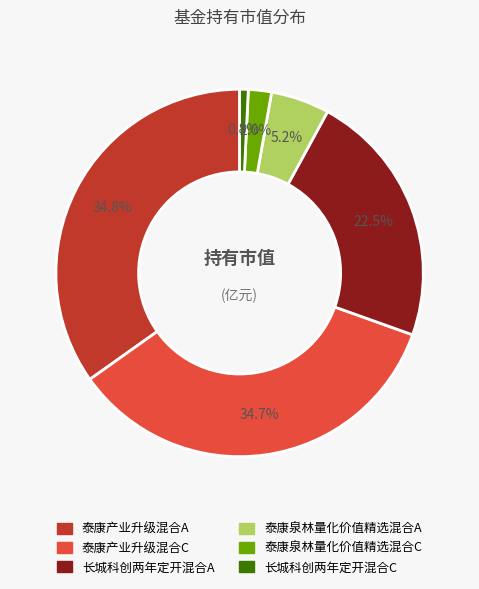

Combined, do 泰康产业升级混合A and 长城科创两年定开混合C account for over 50%?

No